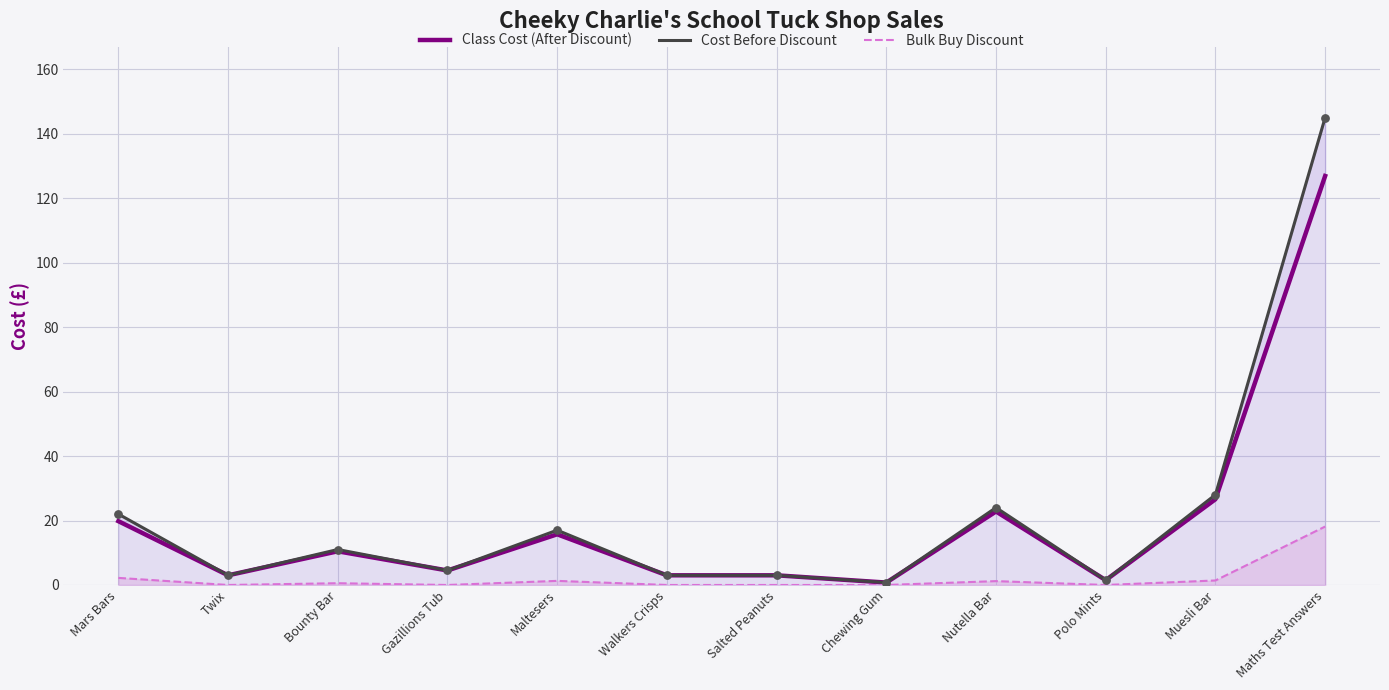

At how many categories does at least one series exceed 55?

1